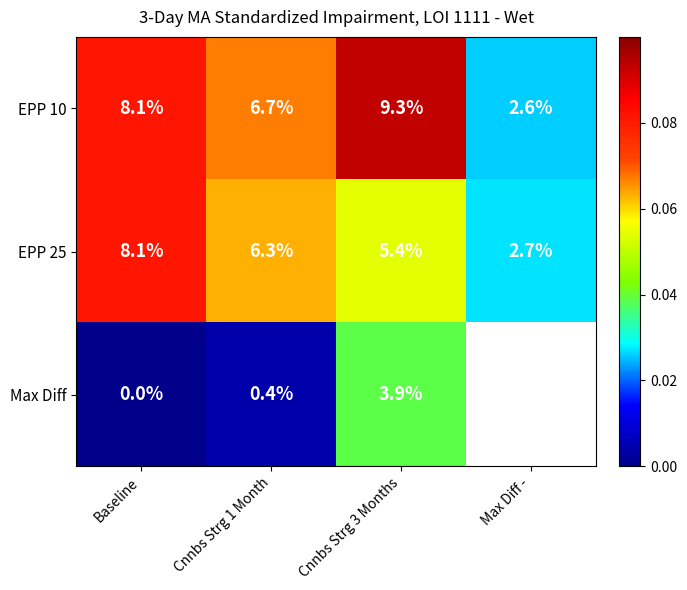

Between Cnnbs Strg 1 Month and Baseline, which is larger?

Baseline